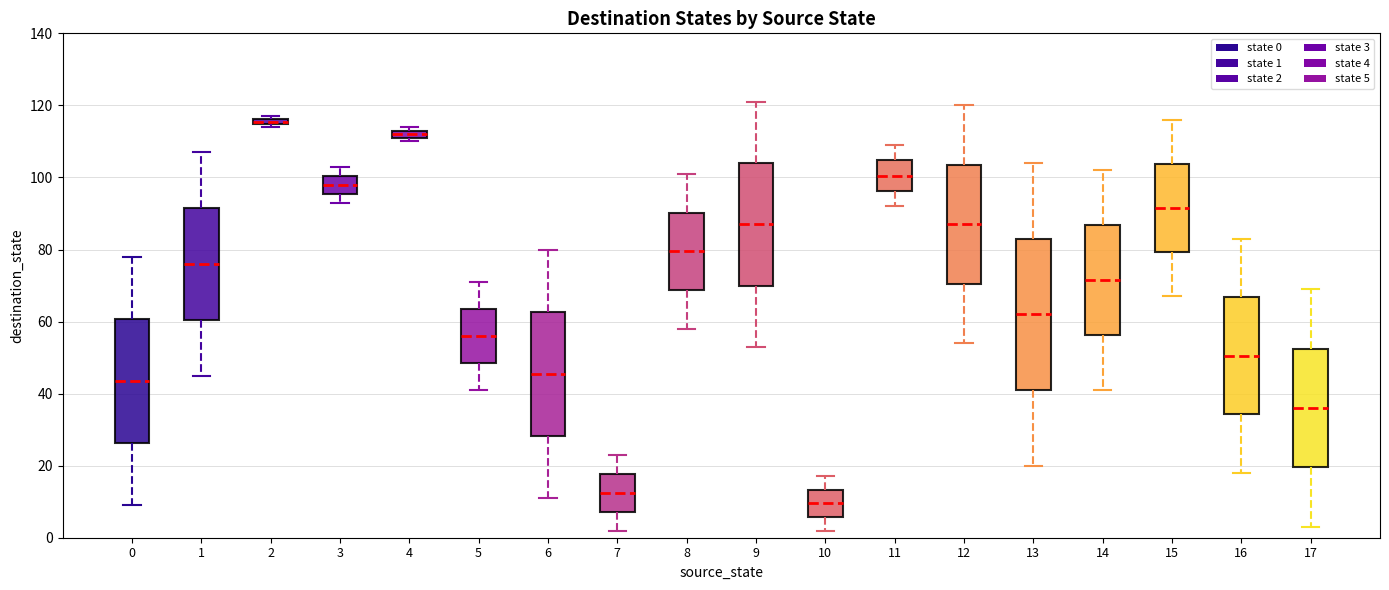

Where is the upper edge of the box at x = 4 on the y-axis? The values are not printed on the chart, so give them approximately, as read against the axis.

114